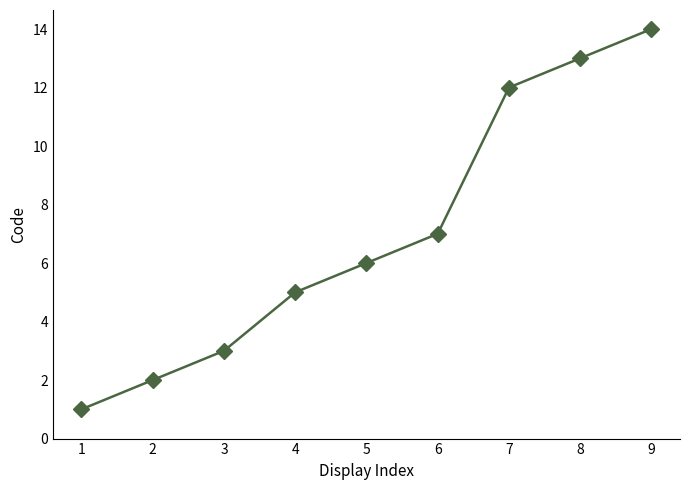

Read the value at 4.

5